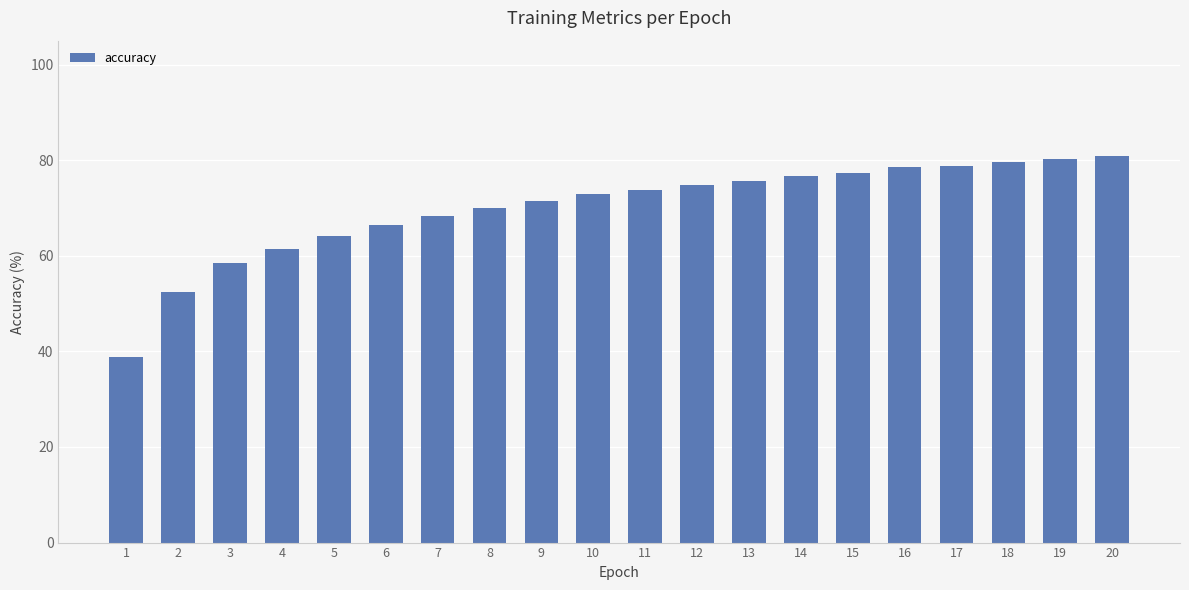

What is the average value?

70.0